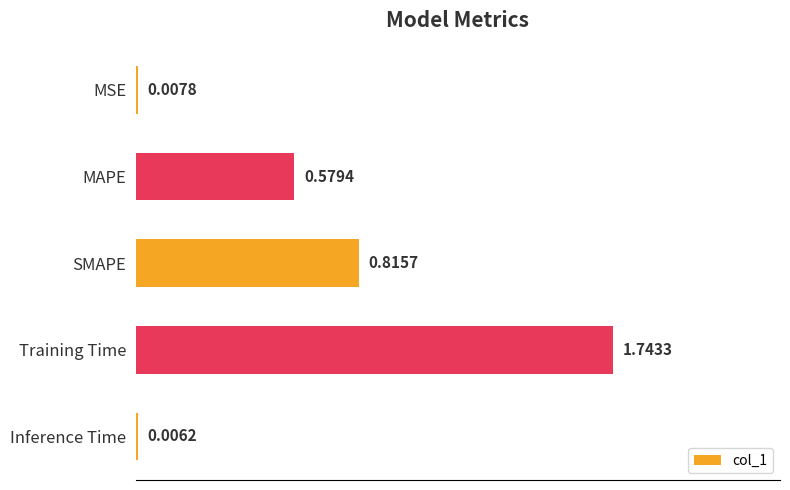

At which label is the value closest to 0?

Inference Time